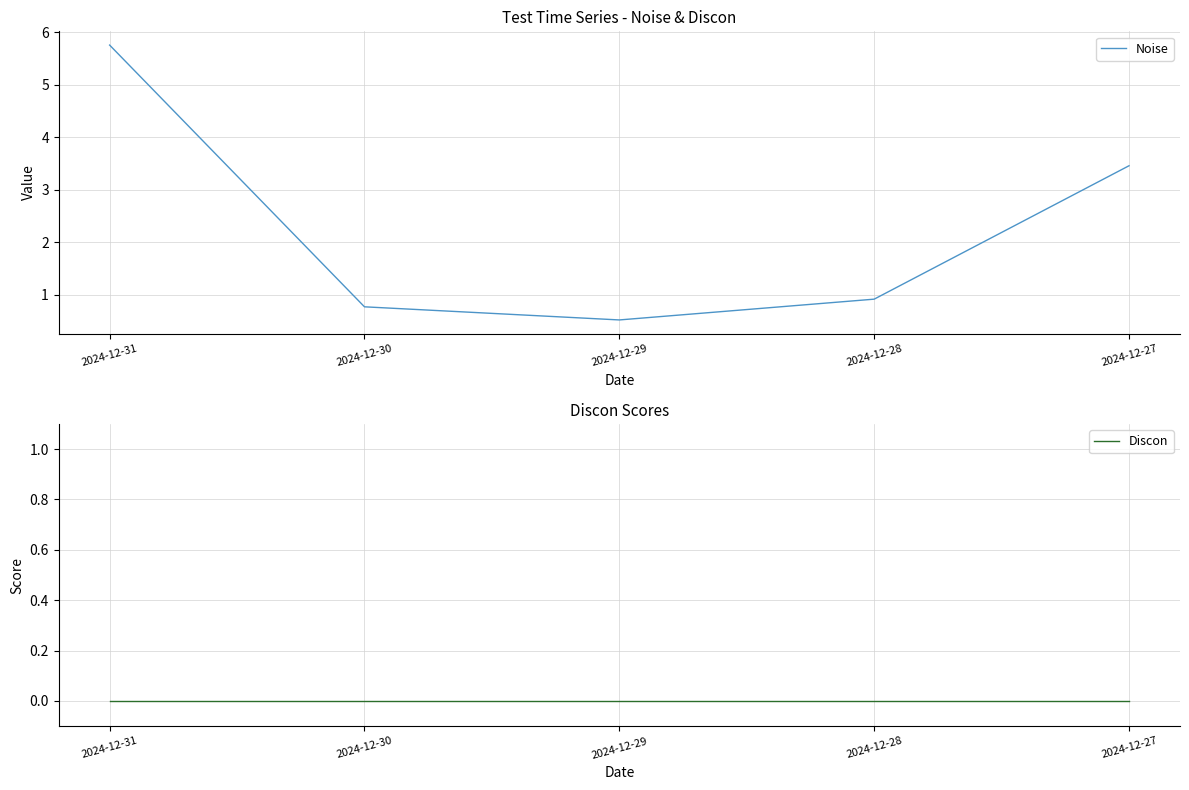

True or false: Discon and Noise intersect in this chart.

False